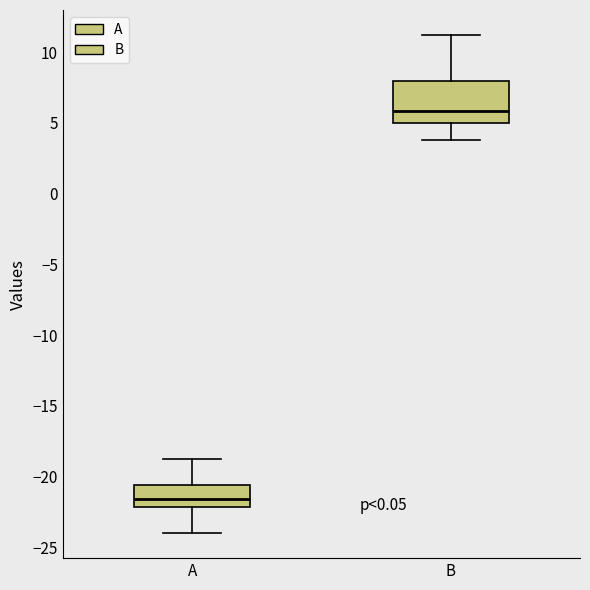

Reading left to right, transcribe this box plot: for each box, give where its median line is, the range the box spans, and where its two whiskers end, as read against the y-axis. The values are not printed on the chart, so give them approximately, as read against the axis.

A: median -21.5, box -22.0 to -20.5, whiskers -24.0 to -19.0
B: median 6.0, box 5.0 to 8.0, whiskers 4.0 to 11.0